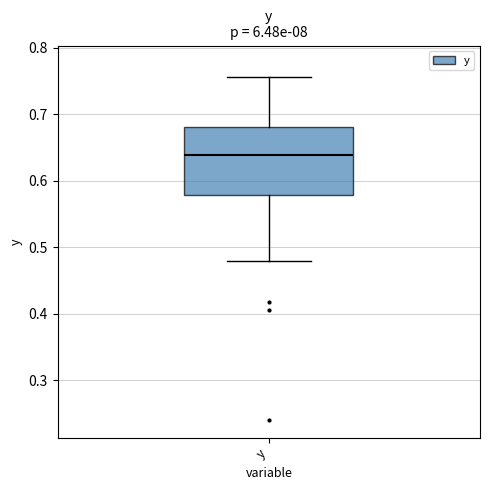

Where does the upper whisker of the box for y end on the y-axis? The values are not printed on the chart, so give them approximately, as read against the axis.

0.76